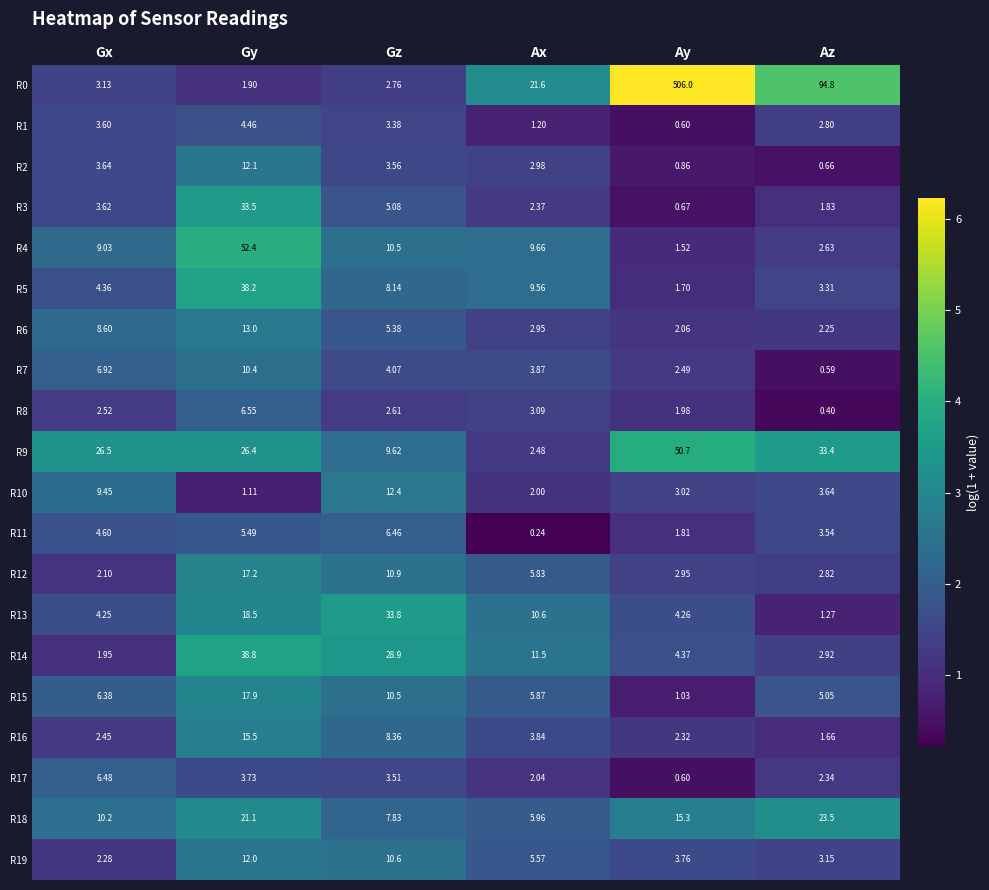

At which label does R8 reach its peak?

Gy